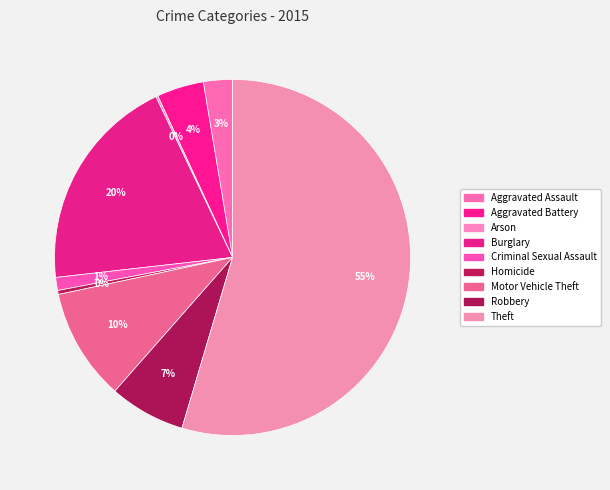

To the nearest percent, what portion does Aggravated Battery represent?

4%